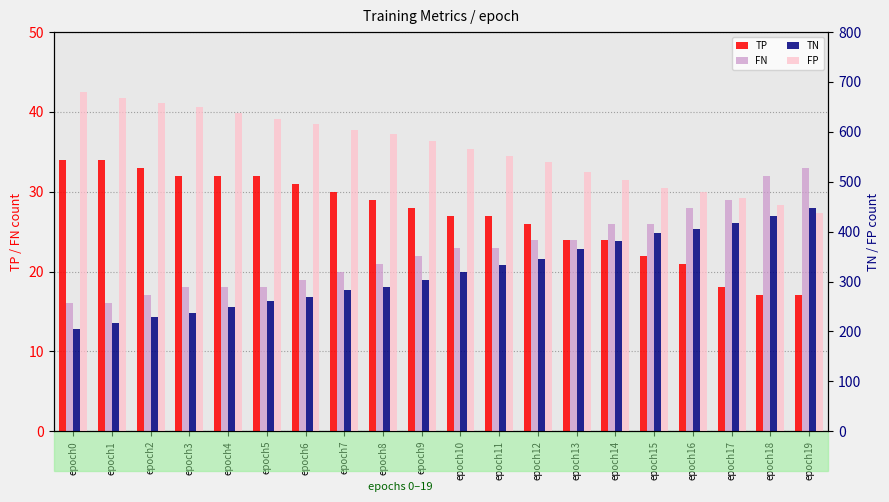

Reading left to right, what are all the values shown in this chart?

TP: 34	34	33	32	32	32	31	30	29	28	27	27	26	24	24	22	21	18	17	17
FN: 16	16	17	18	18	18	19	20	21	22	23	23	24	24	26	26	28	29	32	33
TN: 205	217	228	236	248	260	269	282	290	304	319	334	346	366	381	397	406	418	432	448
FP: 680	668	657	649	637	625	616	603	595	581	566	551	539	519	504	488	479	467	453	437